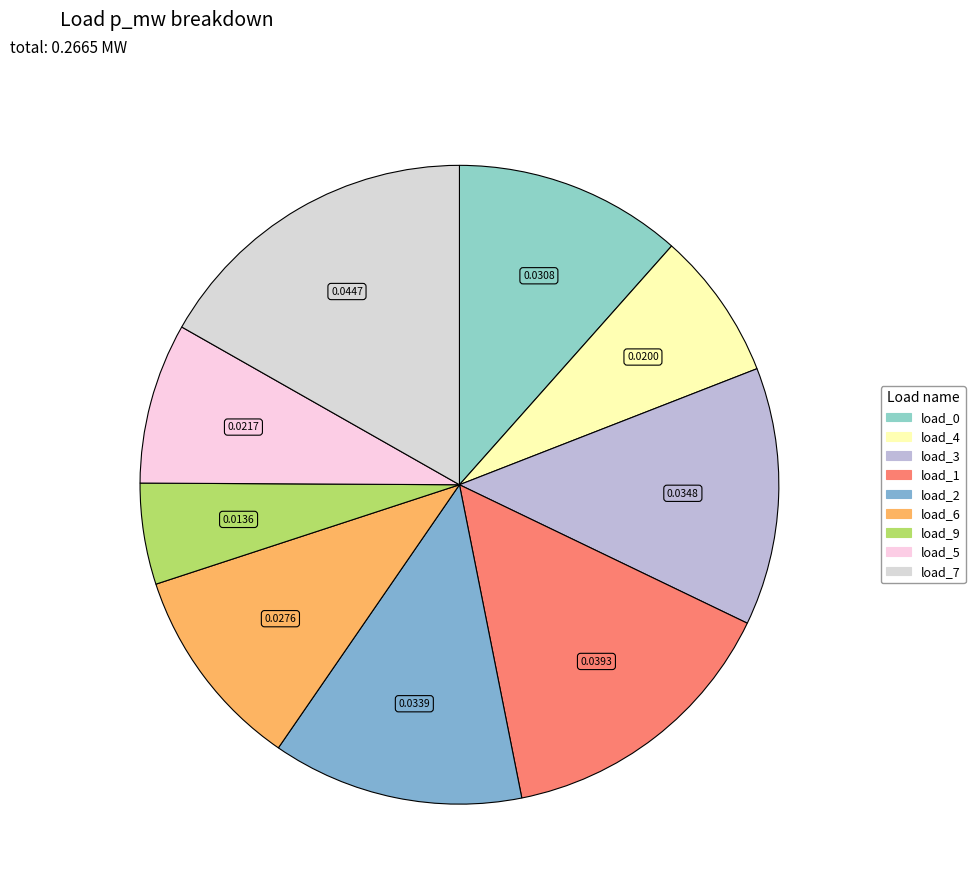

Which has a higher value, load_7 or load_4?

load_7